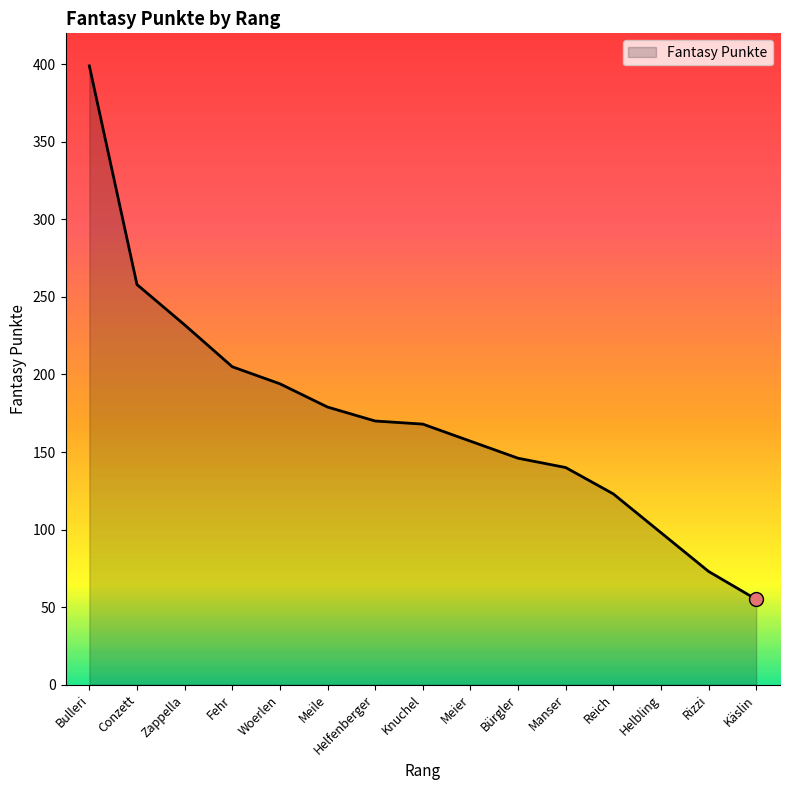

The value at Conzett is 258. True or false?

True